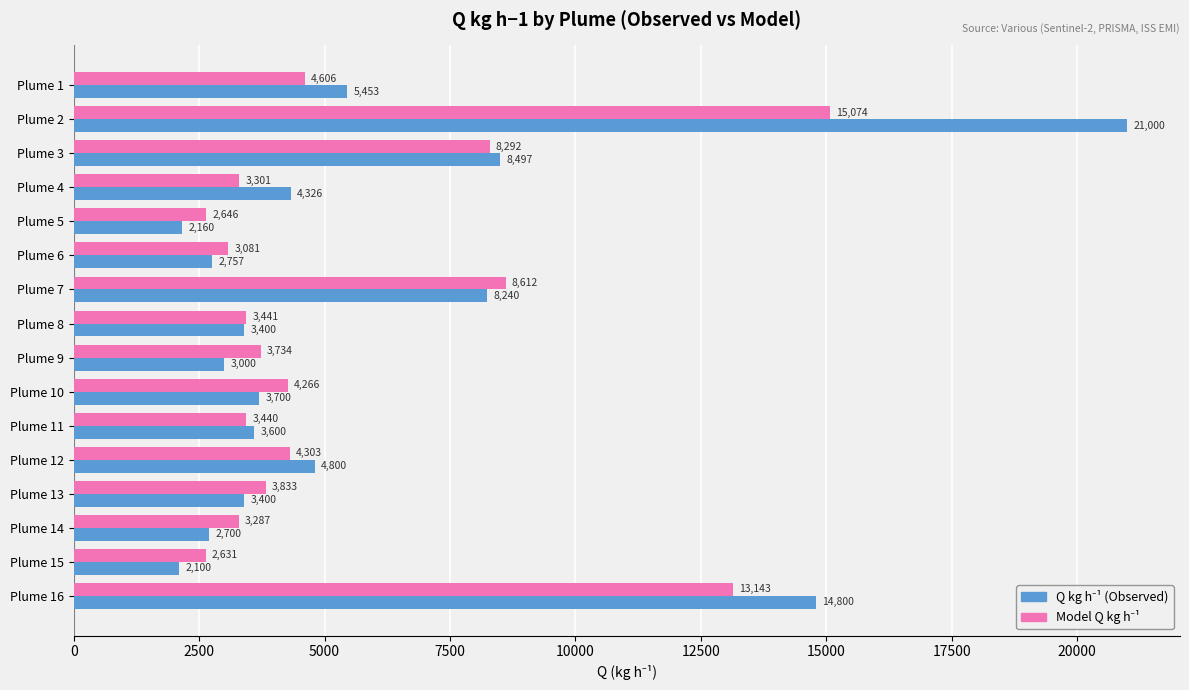

At which category is the sum across all series the highest?

Plume 2